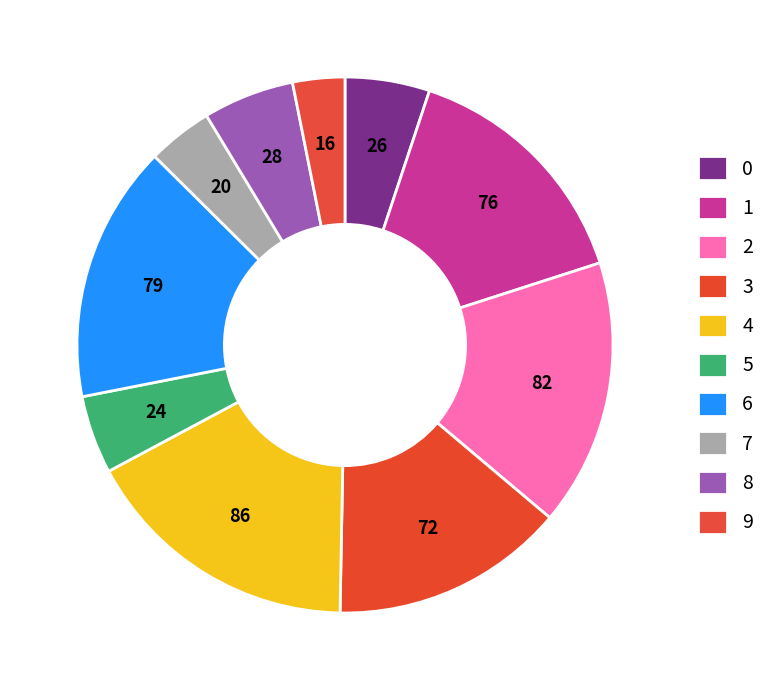

How many slices are in this pie chart?

10